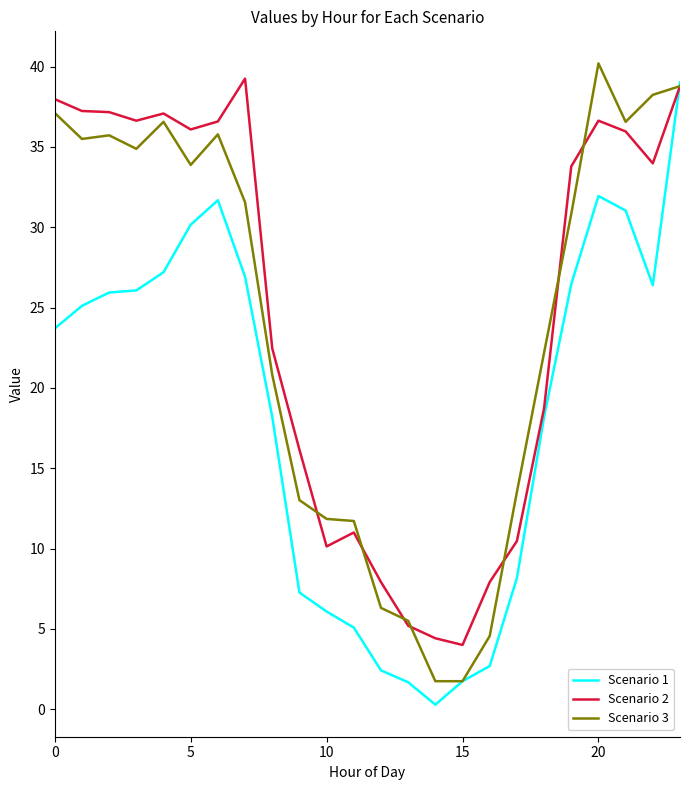

What is the lowest value of the Scenario 2 series?

4.0